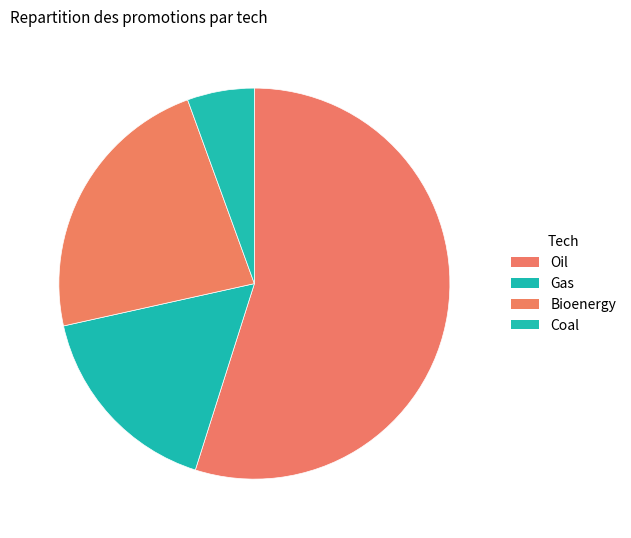

Which slice is the largest?

Oil